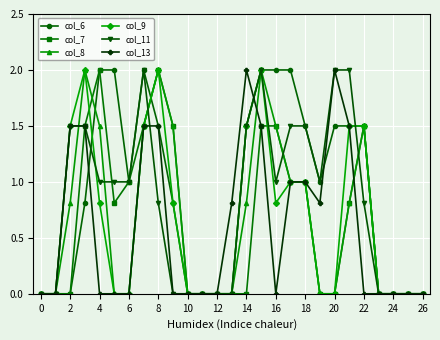

What is the maximum value shown in the chart?

2.0